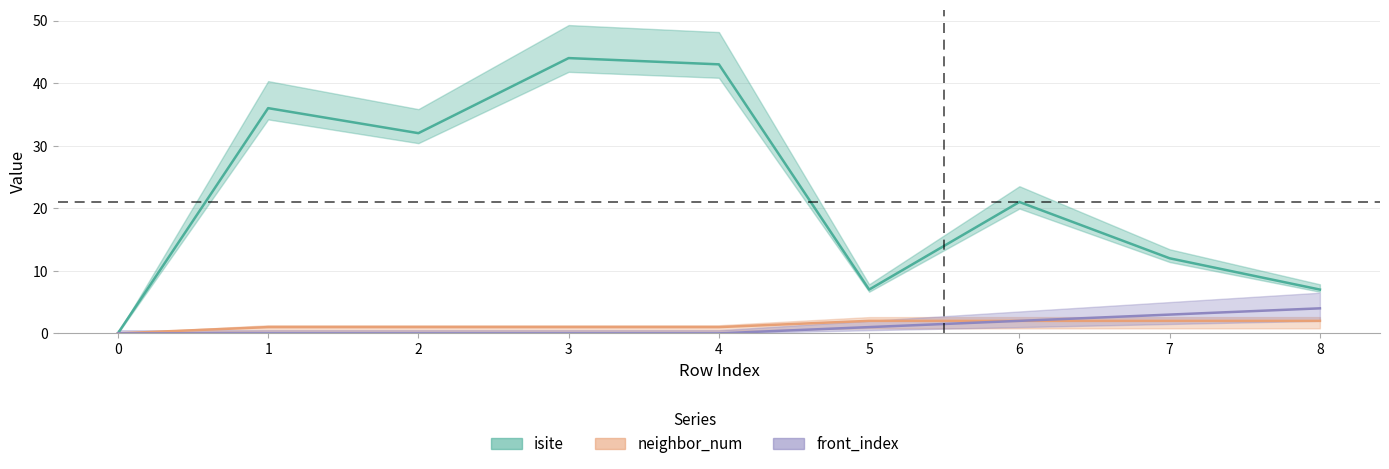

Reading right to left, what are all the values shown in this chart?

isite: 8=7	7=12	6=21	5=7	4=43	3=44	2=32	1=36	0=0
neighbor_num: 8=2	7=2	6=2	5=2	4=1	3=1	2=1	1=1	0=0
front_index: 8=4	7=3	6=2	5=1	4=0	3=0	2=0	1=0	0=0